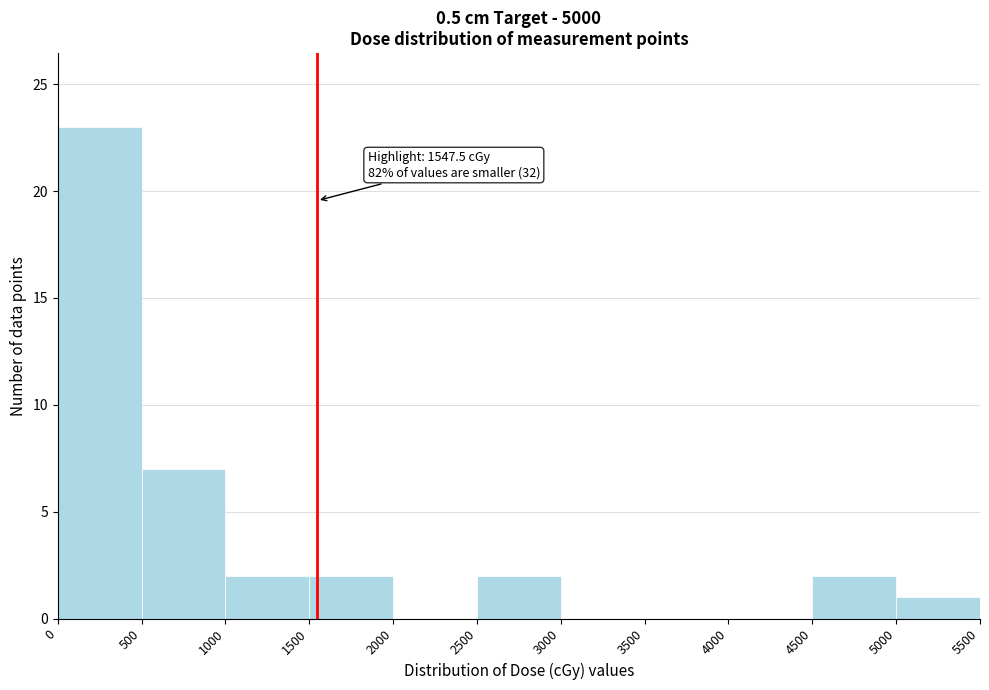

Which range on the x-axis has the tallest bar?

0 to 500